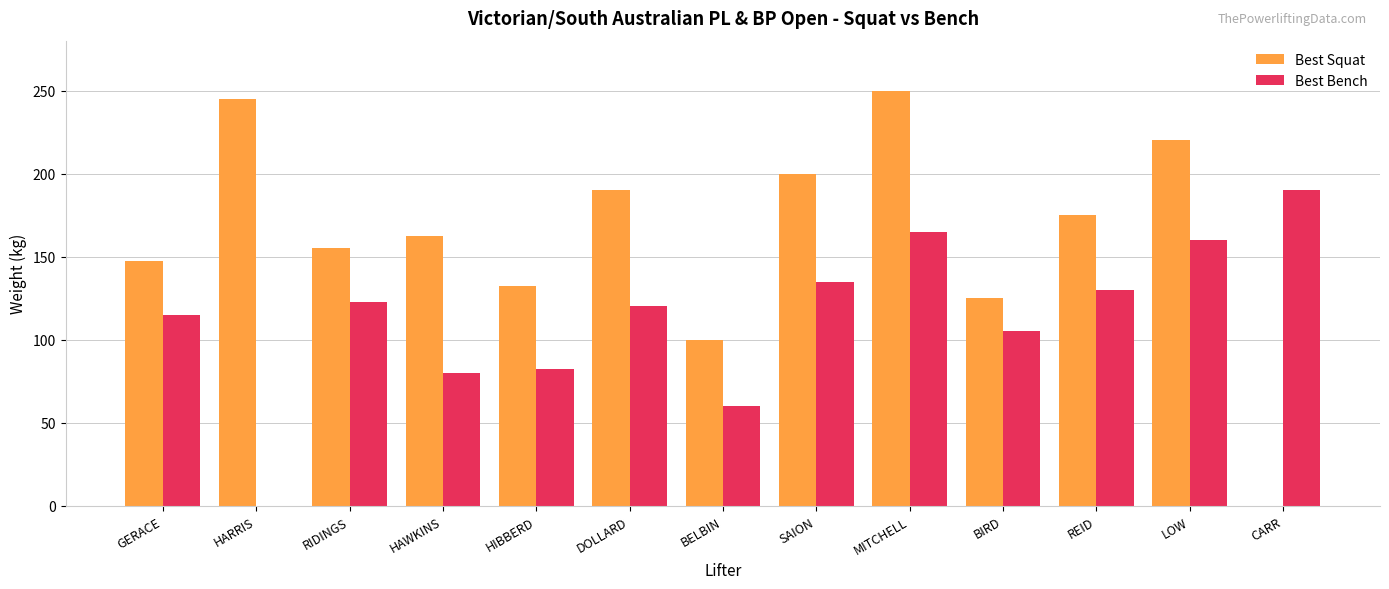

What is the maximum value shown in the chart?

250.0